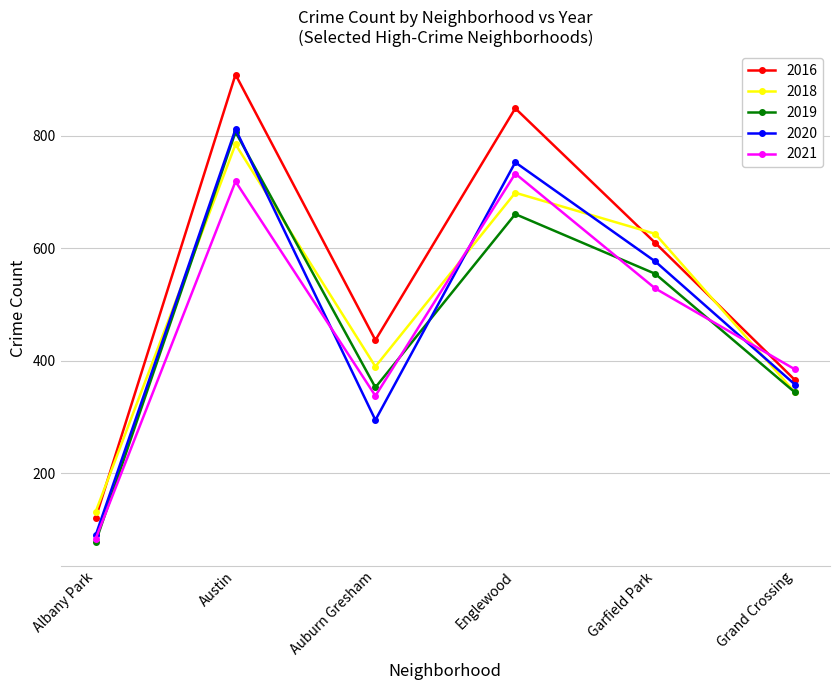

How many categories are shown in the chart?

6